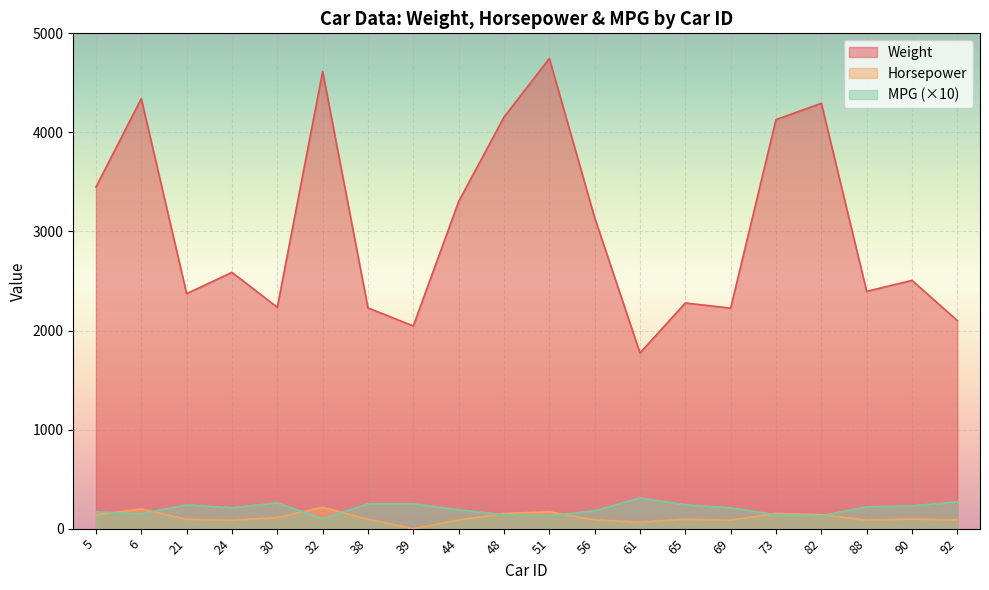

True or false: MPG_scaled has a value of 170 at 5.

True